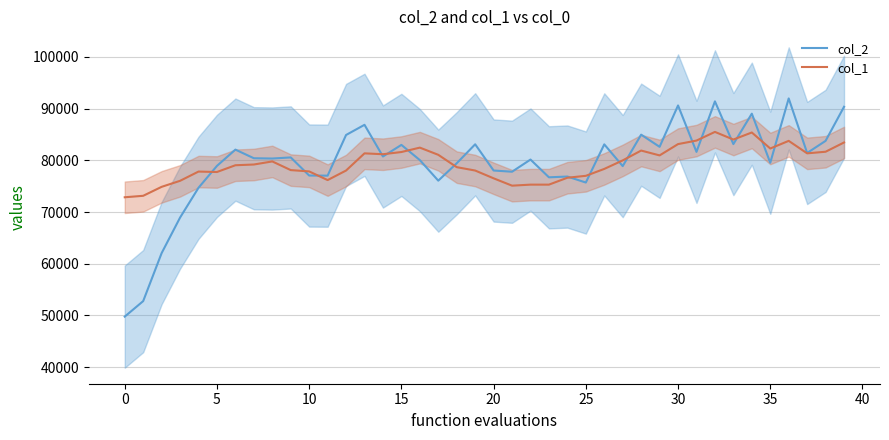

Count the number of categories in the chart.

40